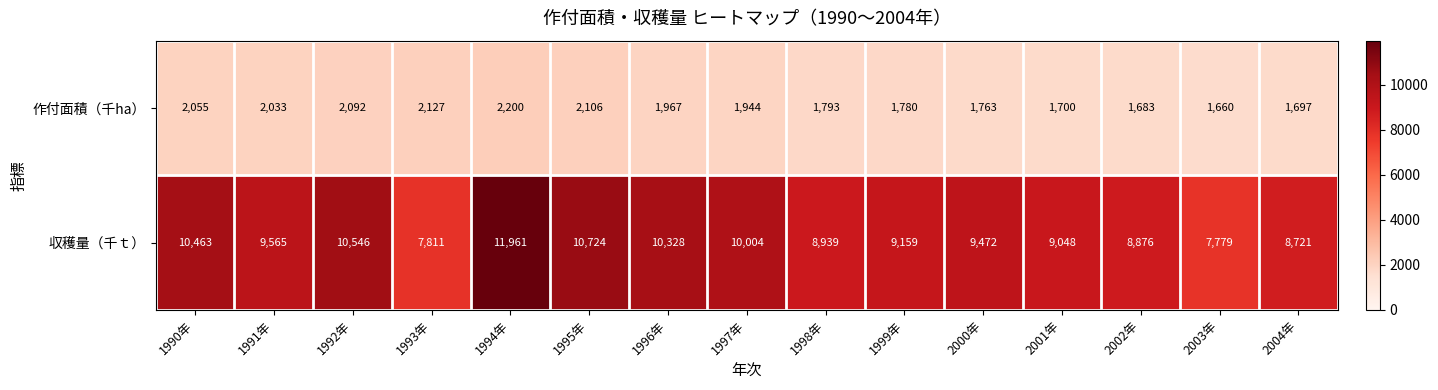

What is the sum of the 収穫量（千ｔ） values at 1999年 and 2000年?

18631